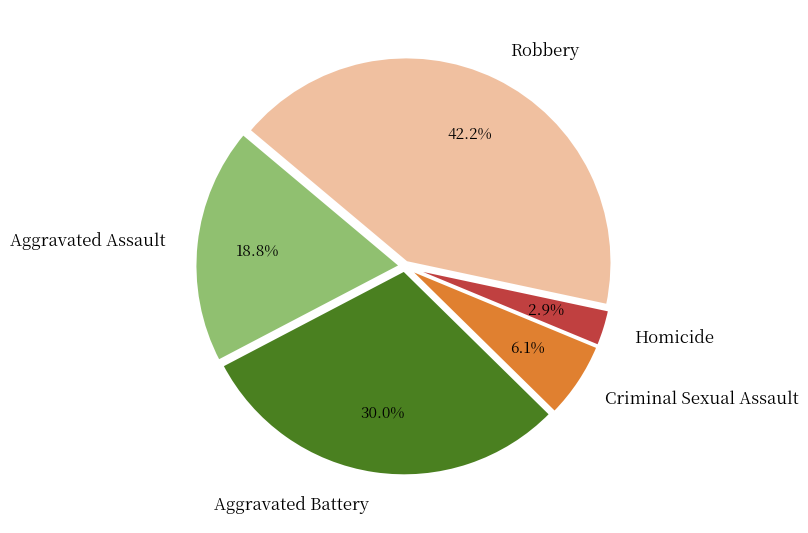

Which category has the biggest portion of the pie?

Robbery